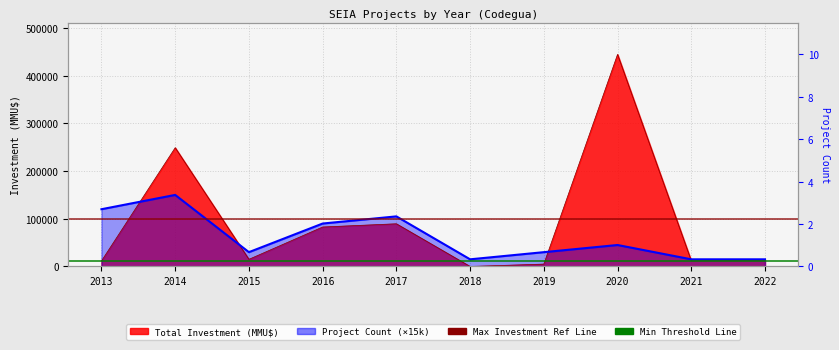

Is it true that Total CPU cores (ref) equals 162225 at 2014?

False